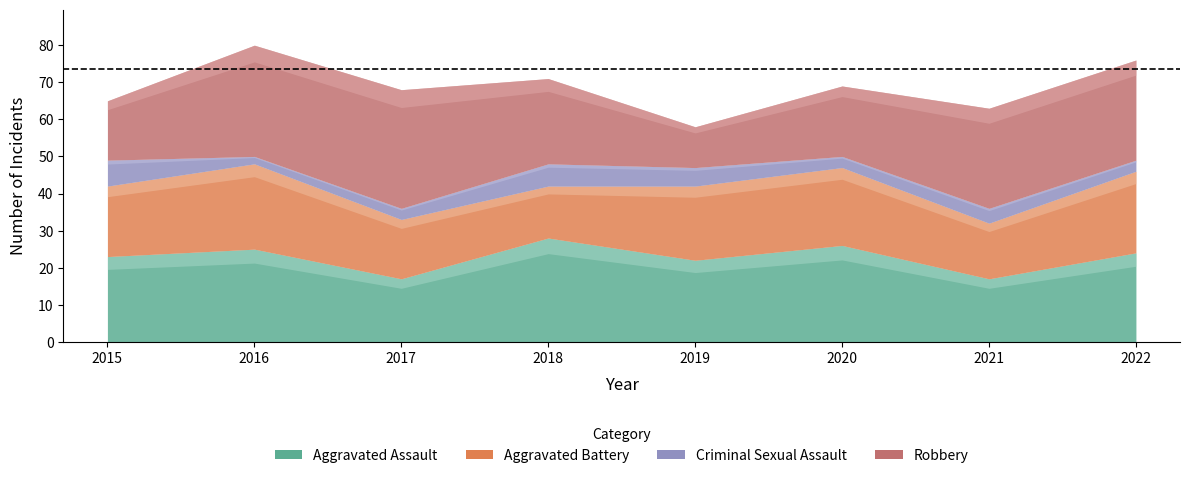

What is the value of the Aggravated Assault point at the 3rd from the left?

17